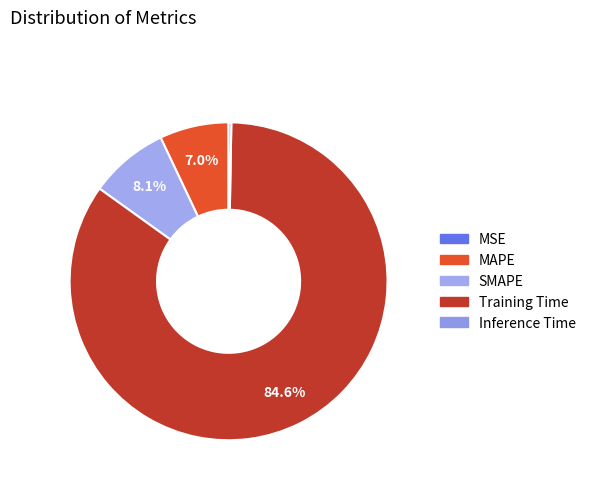

How many slices are in this pie chart?

5